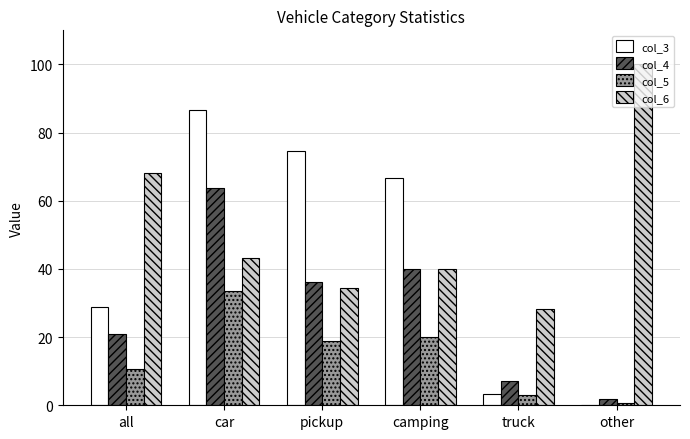

The value of col_4 at car is 63.8. True or false?

True